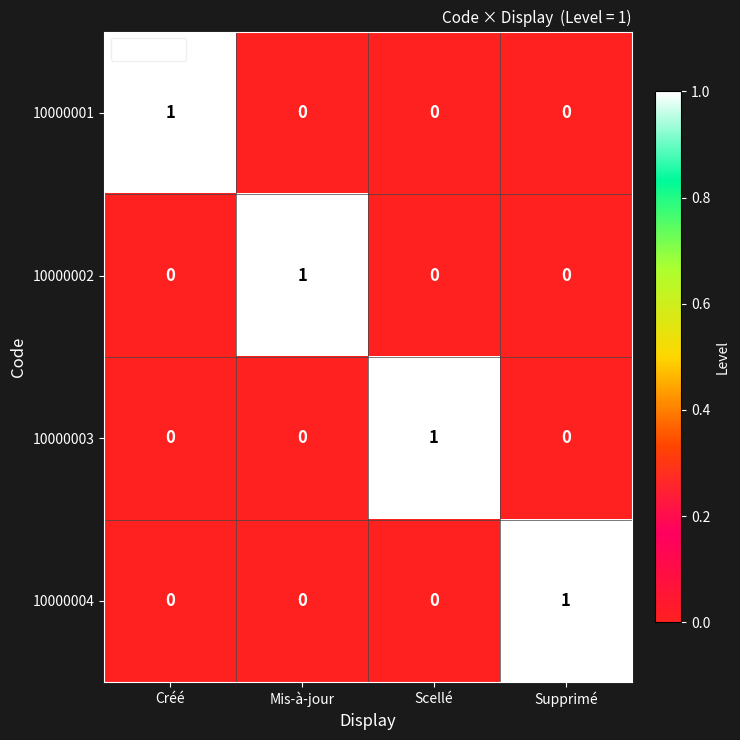

Is the value of 10000004 at Supprimé greater than the value of 10000002 at Créé?

Yes